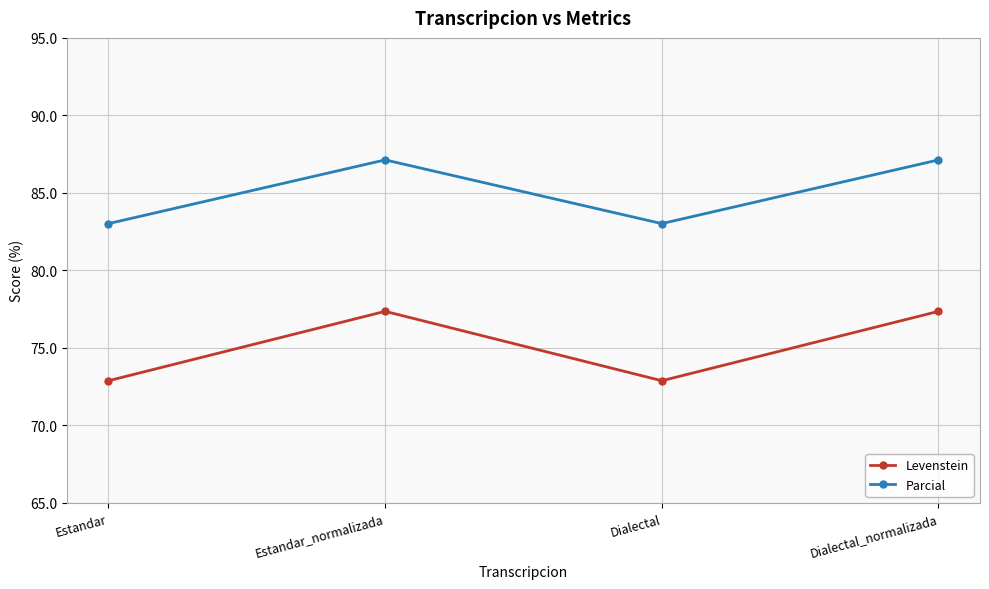

Reading left to right, list all the values displayed in this chart.

Levenstein: Estandar=72.9	Estandar_normalizada=77.4	Dialectal=72.9	Dialectal_normalizada=77.4
Parcial: Estandar=83.0	Estandar_normalizada=87.1	Dialectal=83.0	Dialectal_normalizada=87.1